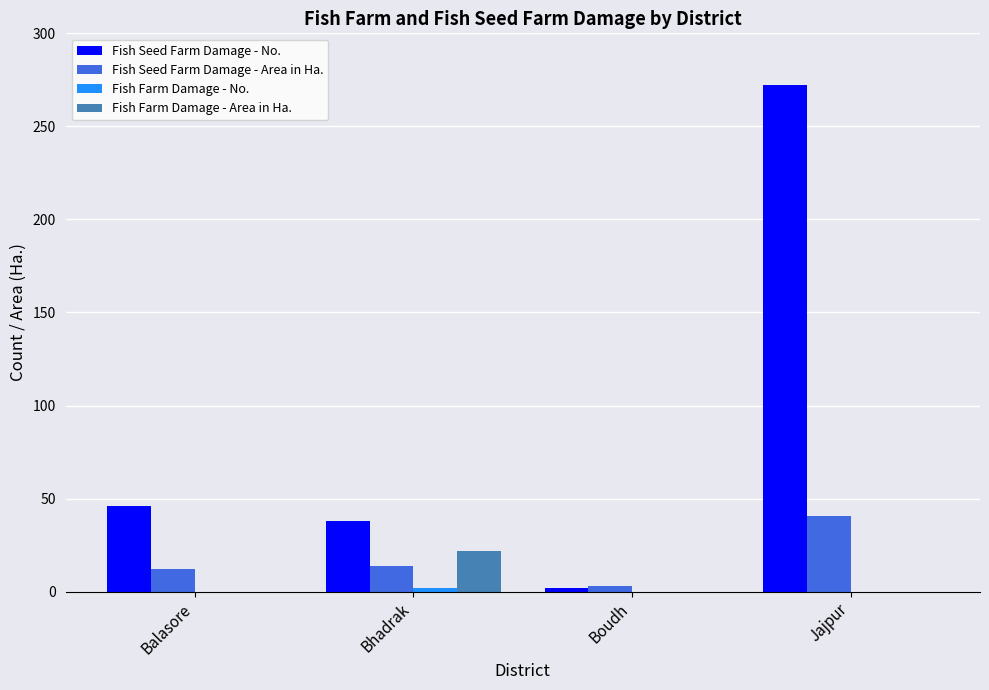

At which category is the sum across all series the highest?

Jajpur